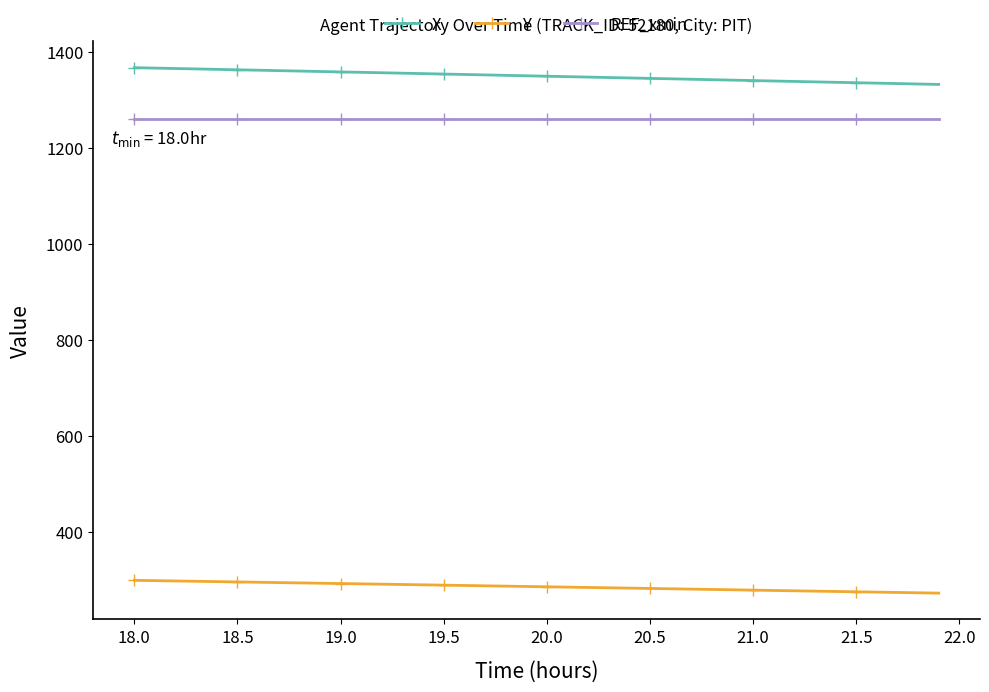

Which series has the largest total across all categories?

X